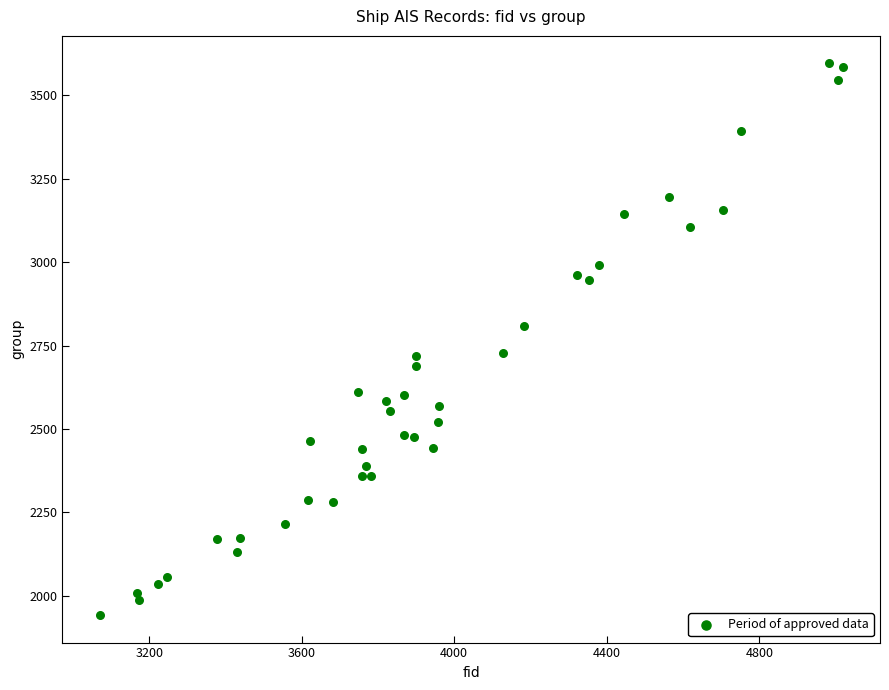

What is the range of X values (max minus min)?

1949